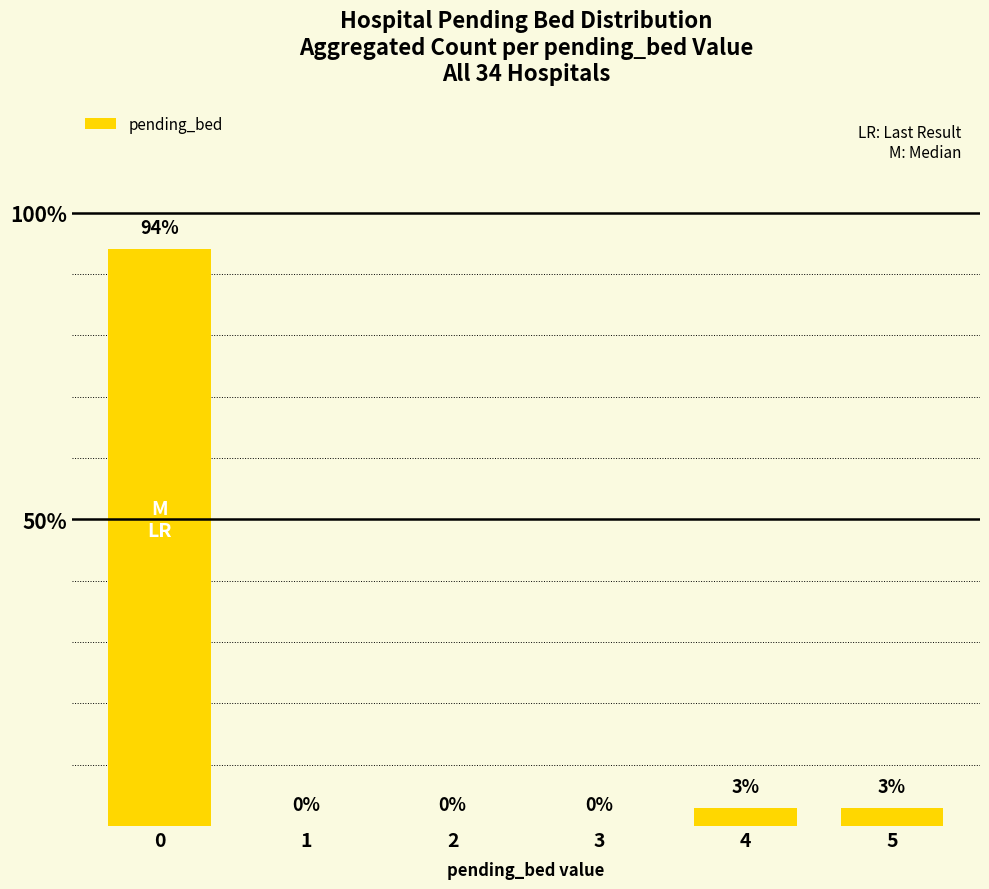

What is the difference between the maximum and second lowest values?

0.9